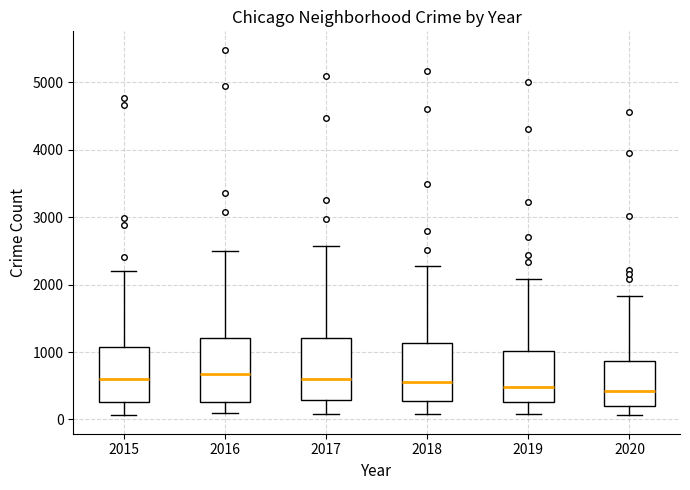

Reading left to right, read every box against the y-axis: the position of its median line, the range the box covers, and the ends of its whiskers. The values are not printed on the chart, so give them approximately, as read against the axis.

2015: median 600, box 300 to 1100, whiskers 100 to 2200
2016: median 700, box 300 to 1200, whiskers 100 to 2500
2017: median 600, box 300 to 1200, whiskers 100 to 2600
2018: median 600, box 300 to 1100, whiskers 100 to 2300
2019: median 500, box 300 to 1000, whiskers 100 to 2100
2020: median 400, box 200 to 900, whiskers 100 to 1800